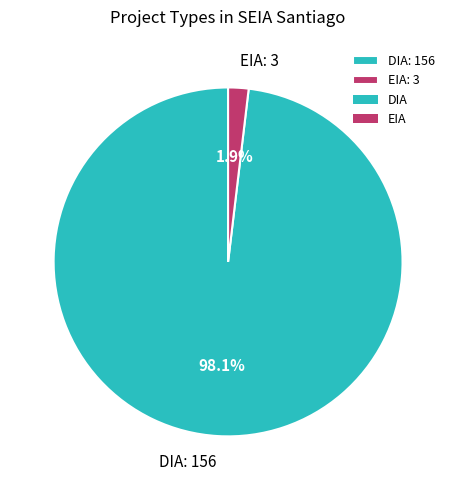

To the nearest percent, what is the combined percentage of DIA and EIA?

100%